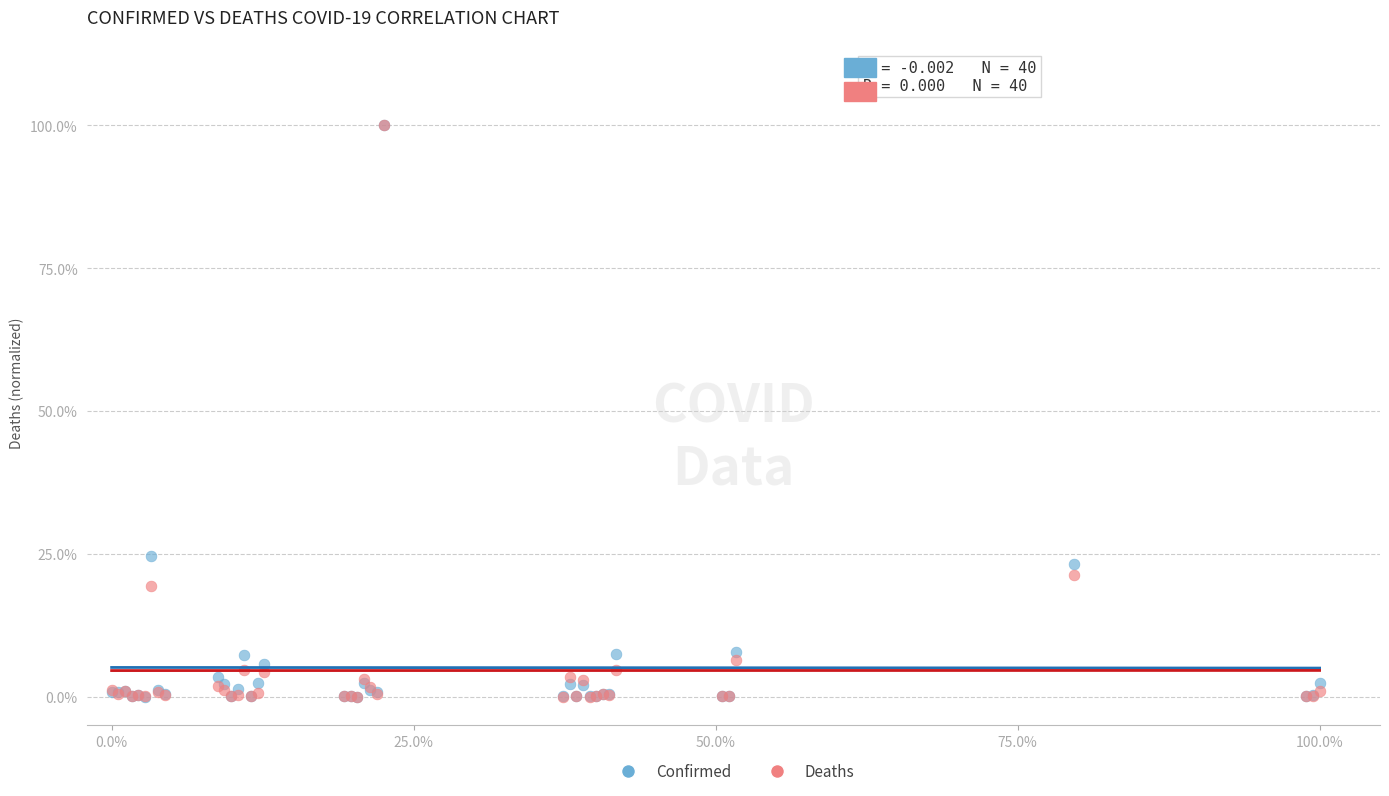

What are all the series names shown in the legend?

Confirmed, Deaths